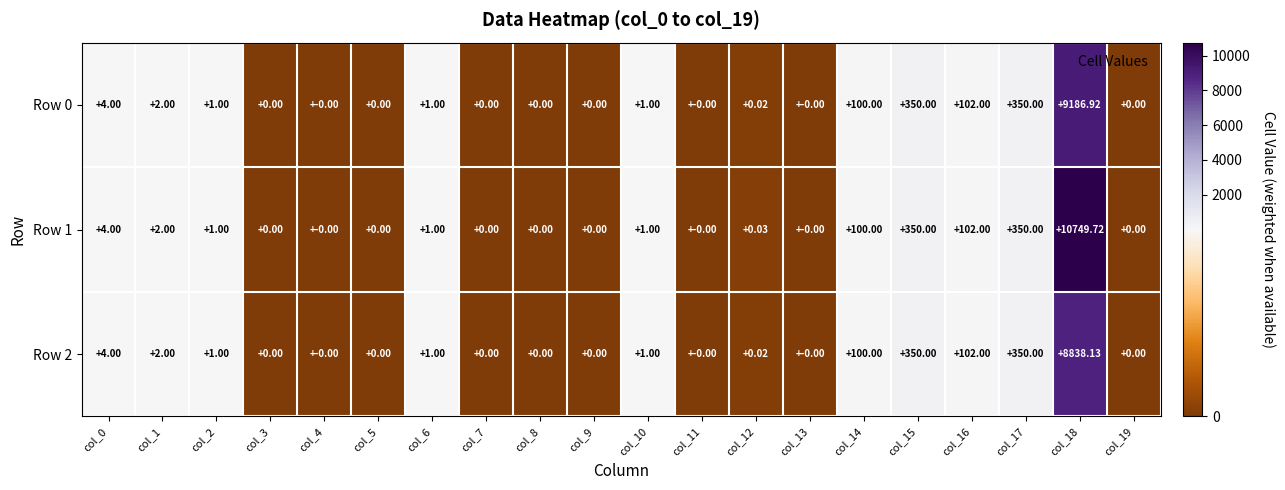

Is the value of Row 1 at col_12 greater than the value of Row 0 at col_7?

Yes